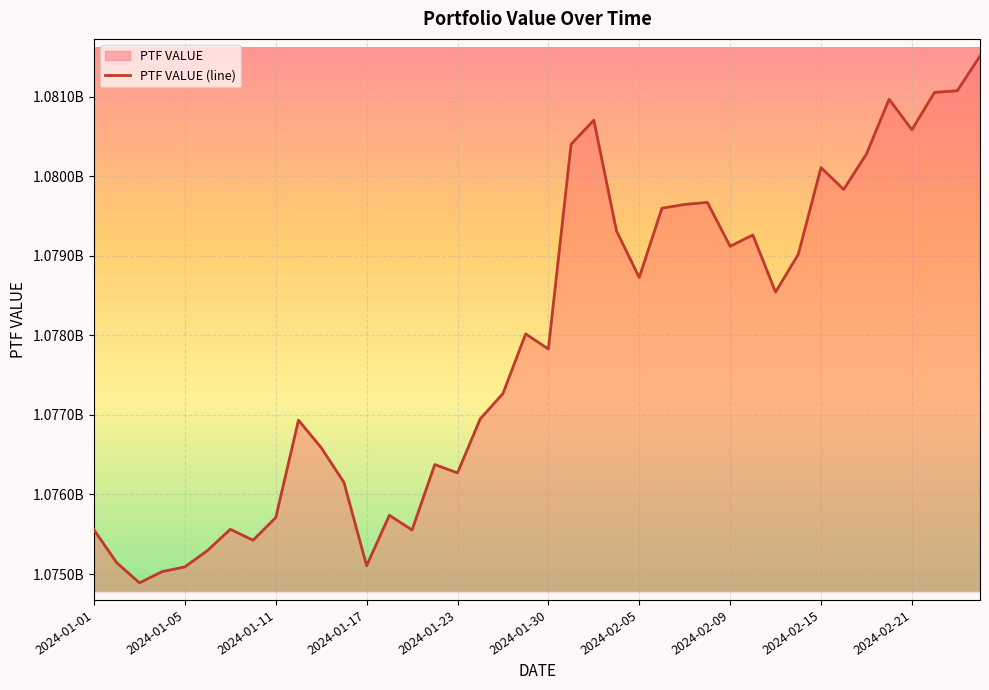

Does the chart display data point markers on the line(s)?

No